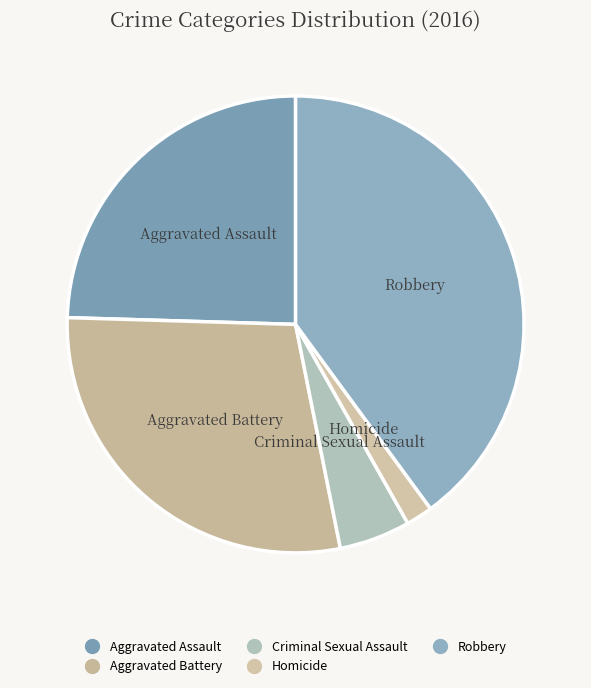

How much of the chart is everything except Aggravated Battery?

71.4%